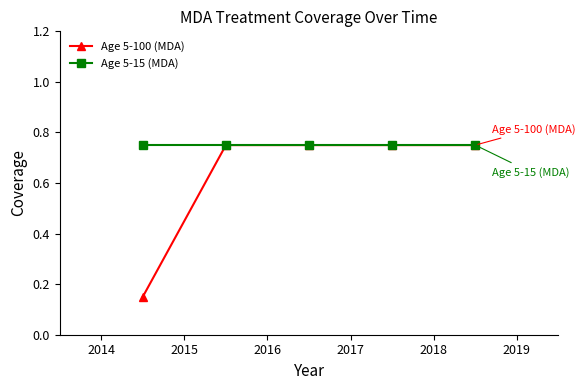

Which series has the widest spread of values?

Age 5-100 (MDA)